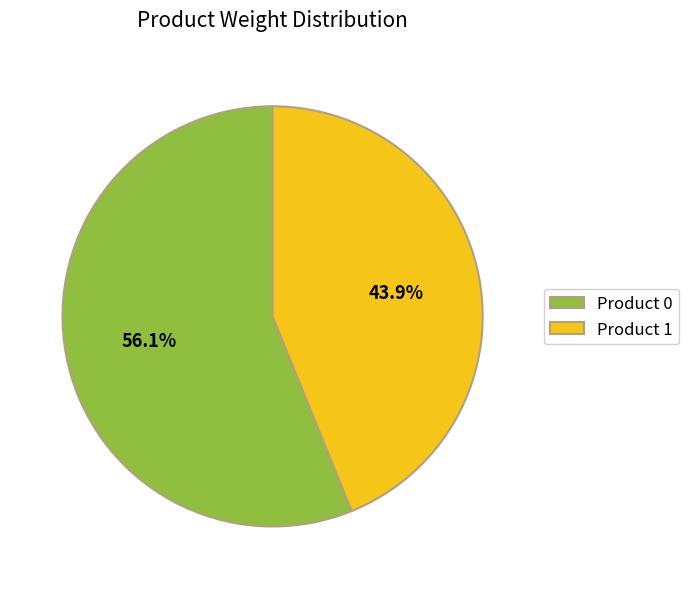

How many slices are in this pie chart?

2